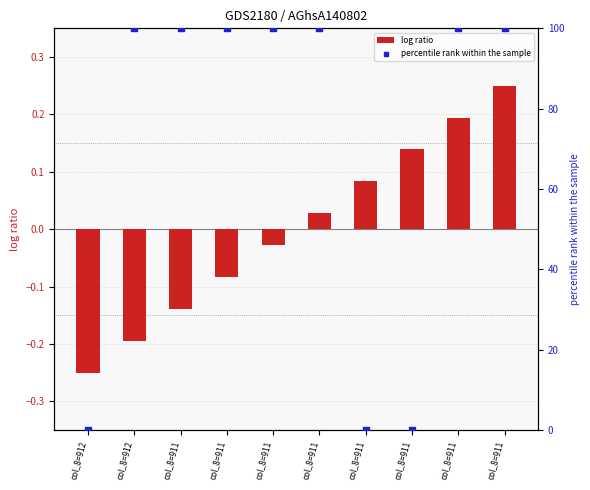

Which series has the largest total across all categories?

percentile rank within the sample